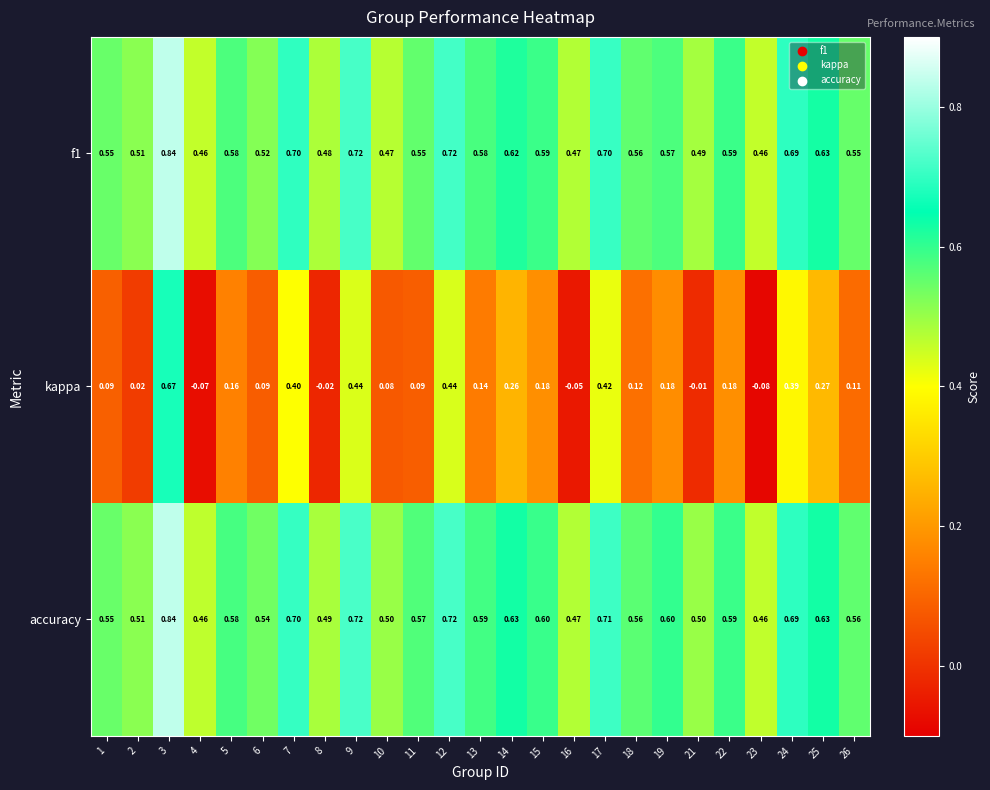

Between 7 and 25, which series saw the biggest shift?

kappa